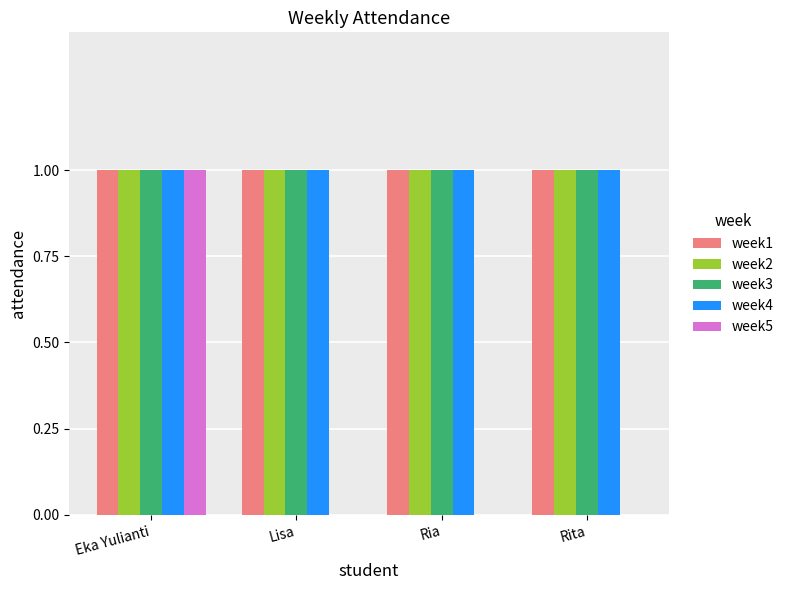

Reading left to right, extract all data points from this chart.

week1: Eka Yulianti=1	Lisa=1	Ria=1	Rita=1
week2: Eka Yulianti=1	Lisa=1	Ria=1	Rita=1
week3: Eka Yulianti=1	Lisa=1	Ria=1	Rita=1
week4: Eka Yulianti=1	Lisa=1	Ria=1	Rita=1
week5: Eka Yulianti=1	Lisa=0	Ria=0	Rita=0